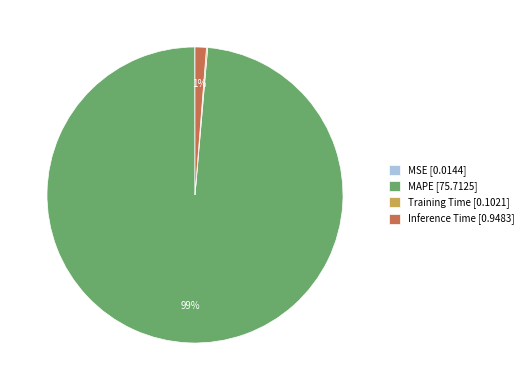

To the nearest percent, what percentage of the pie is Inference Time?

1%